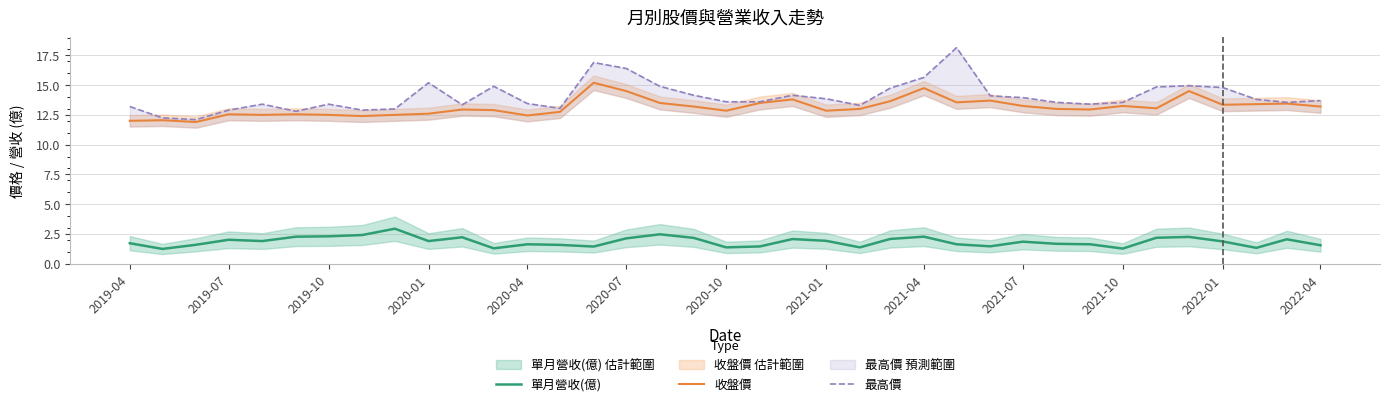

How many lines are shown in the chart?

3